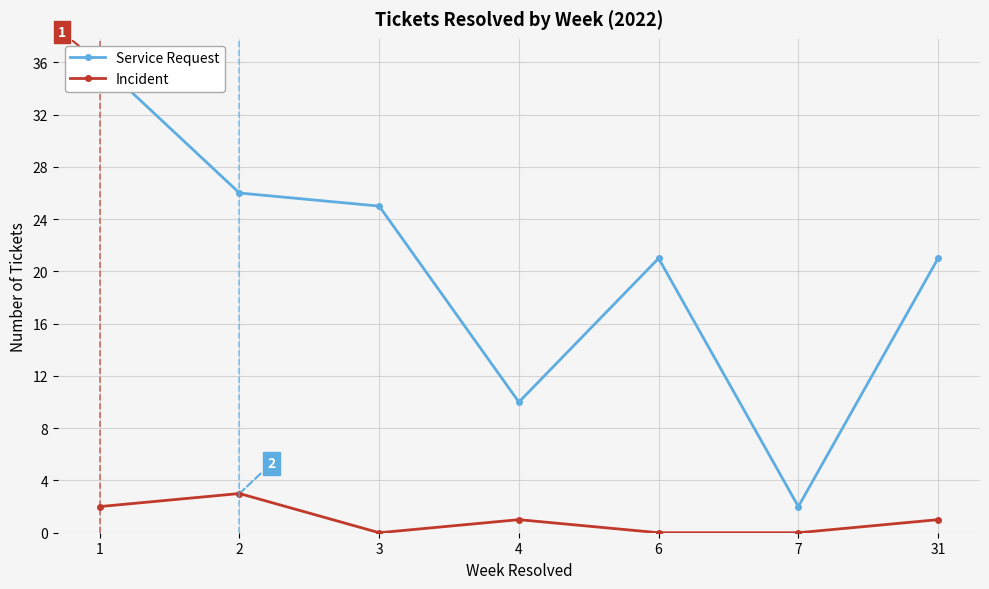

Reading left to right, list all the values displayed in this chart.

Service Request: 1=36	2=26	3=25	4=10	6=21	7=2	31=21
Incident: 1=2	2=3	3=0	4=1	6=0	7=0	31=1